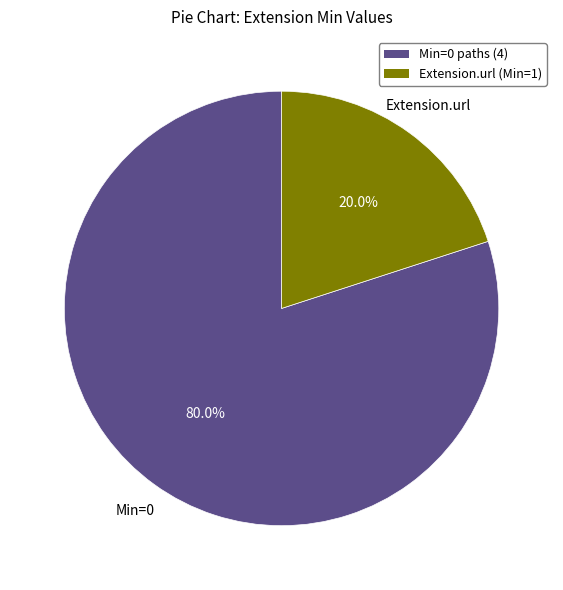

Does Min=0 paths (4) account for over 50% of the chart?

Yes